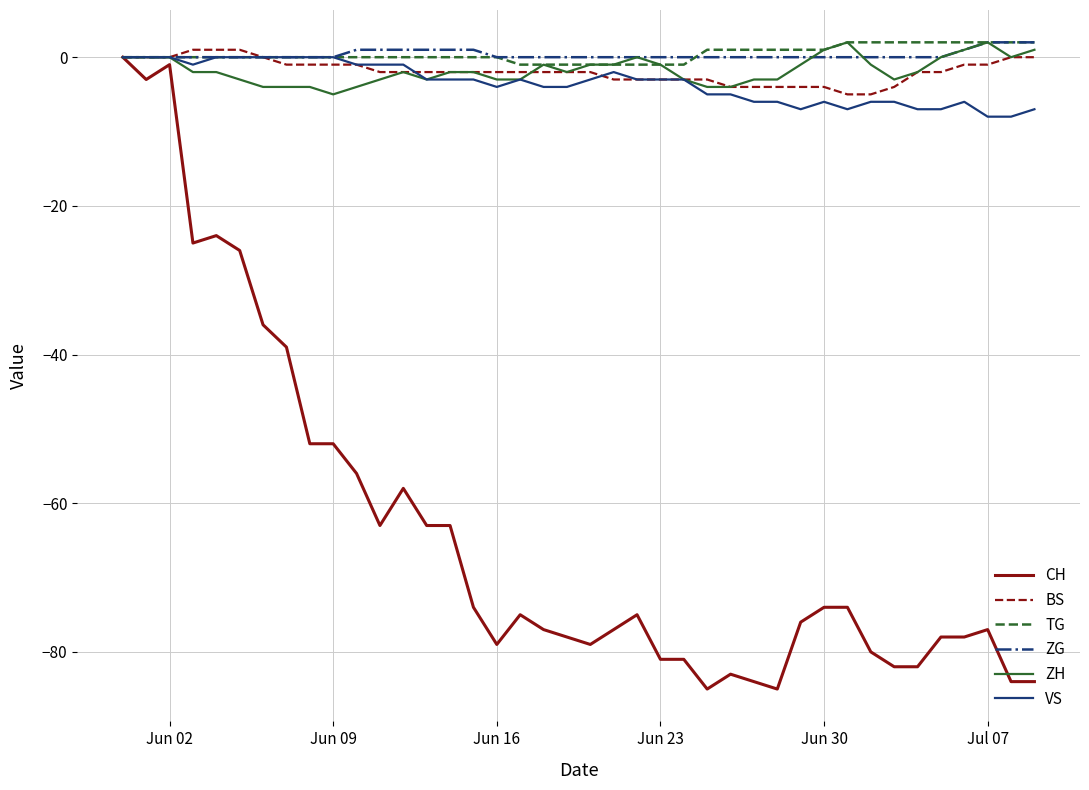

True or false: VS has more than 0 points higher than both neighbors.

True